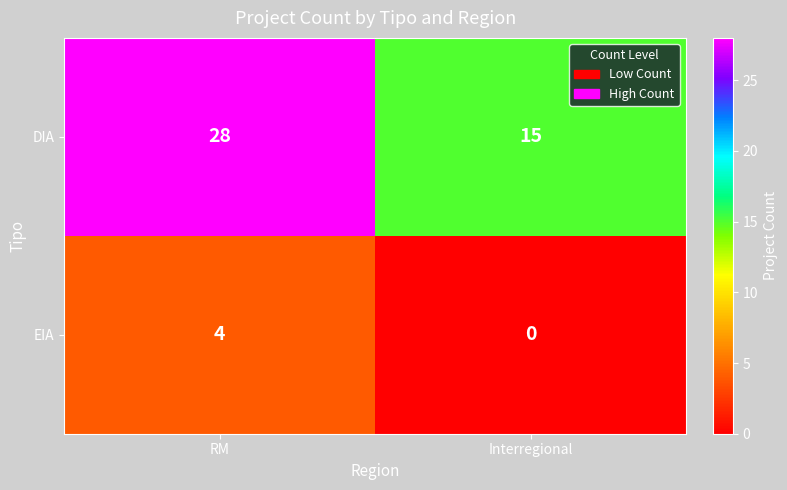

What is the sum of the EIA values at RM and Interregional?

4